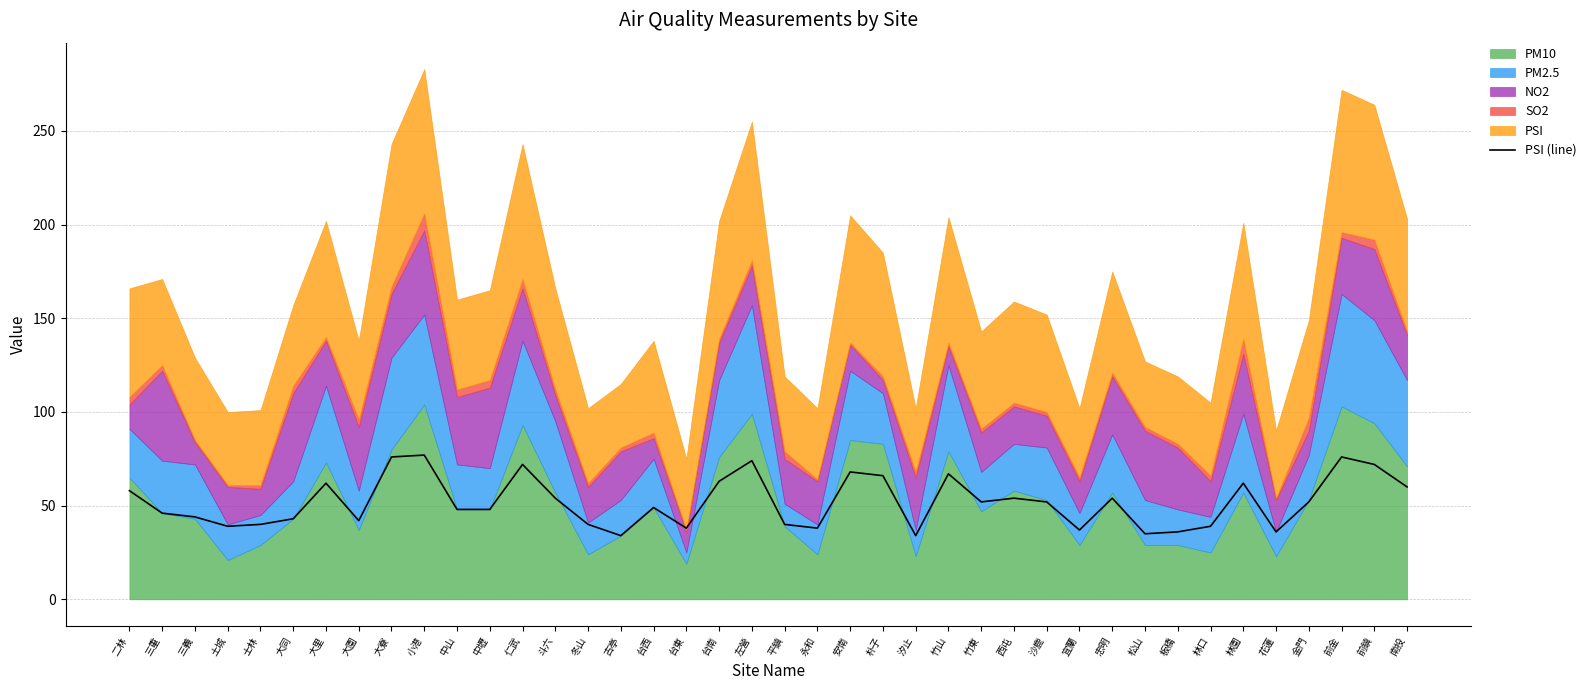

What is the ratio of the value at 士林 to the value at 宜蘭?

1.1